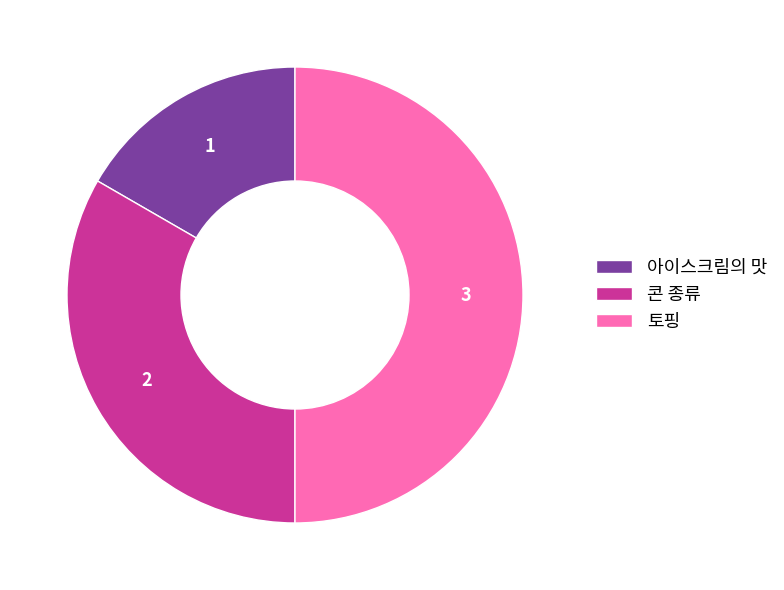

Do 토핑 and 아이스크림의 맛 together represent more than half of the pie?

Yes